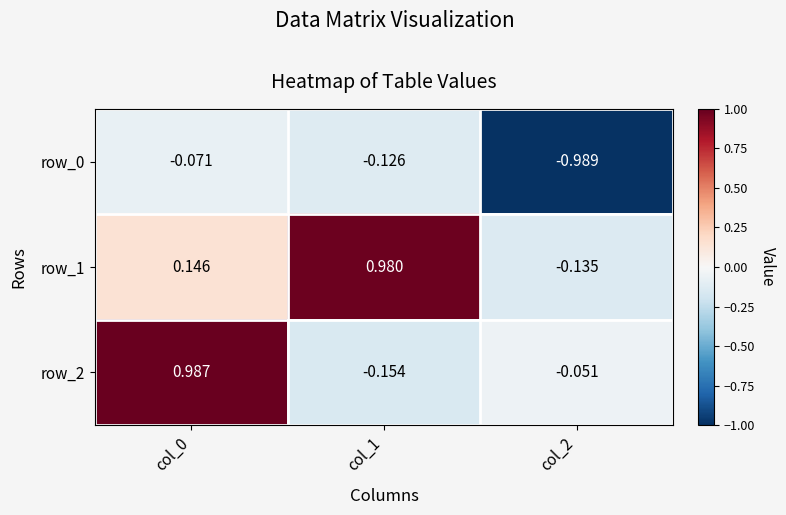

At col_2, list the series in order from smallest to largest.

row_0, row_1, row_2